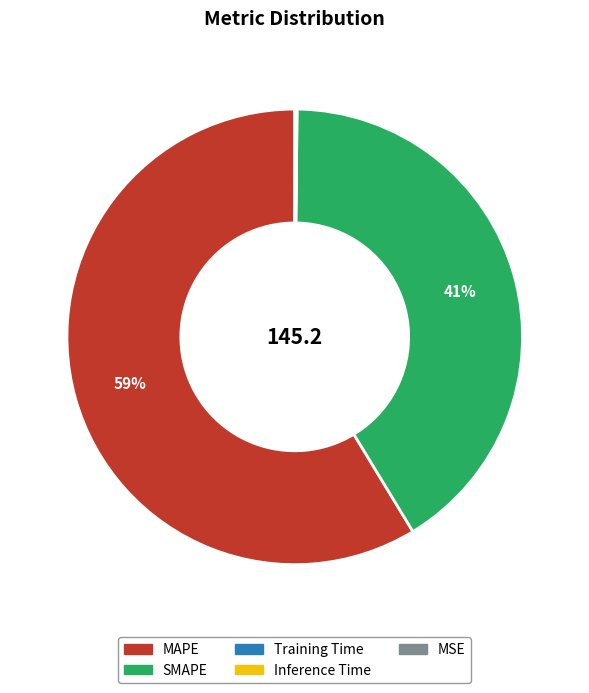

Which slice is the largest?

MAPE